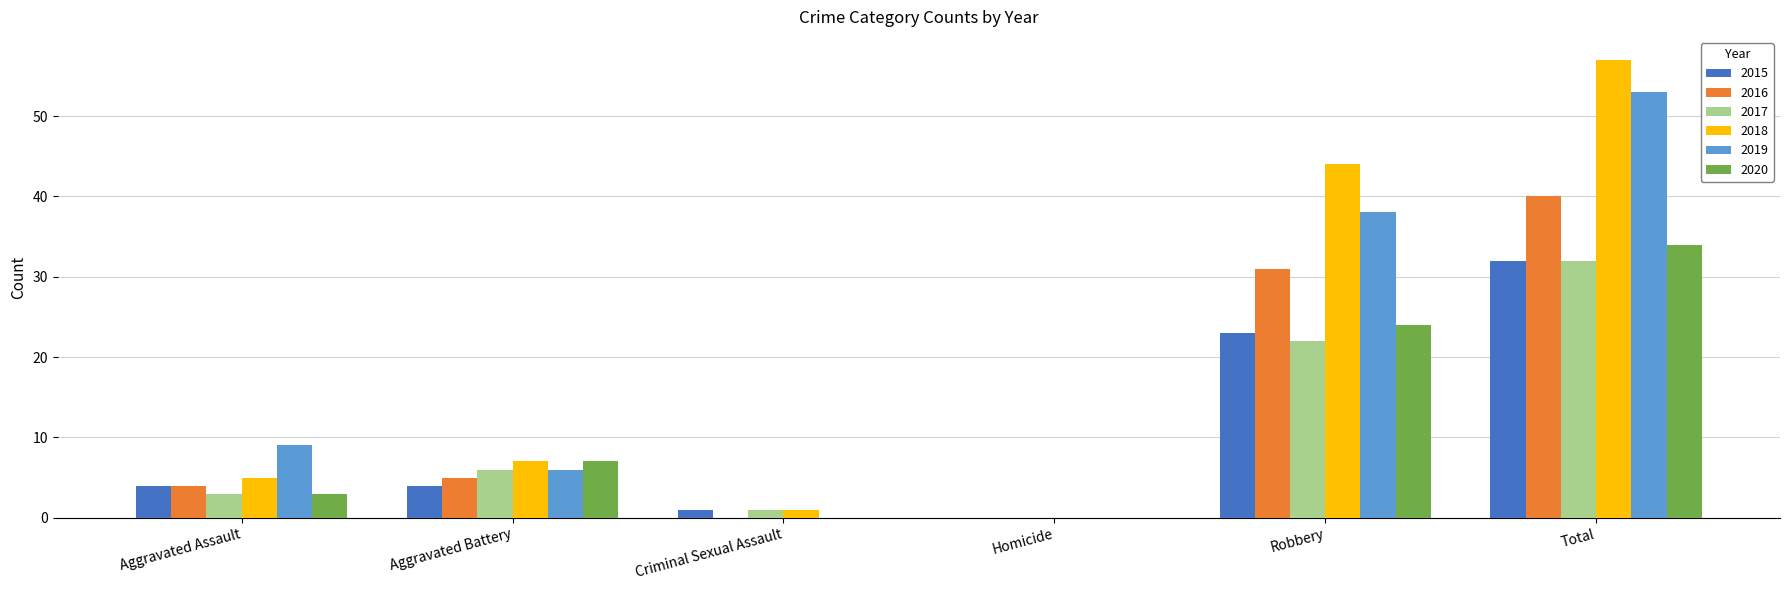

The 2020 series shows 43 at Robbery. True or false?

False